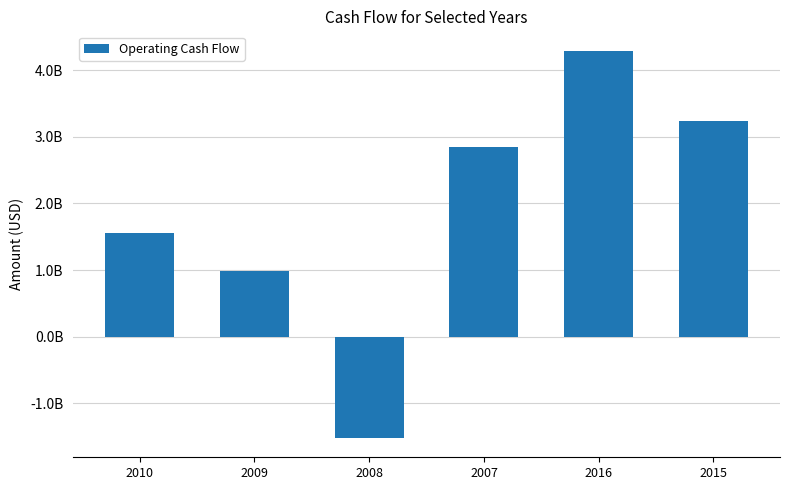

What is the sum of the values at 2007 and 2009?

3830000000